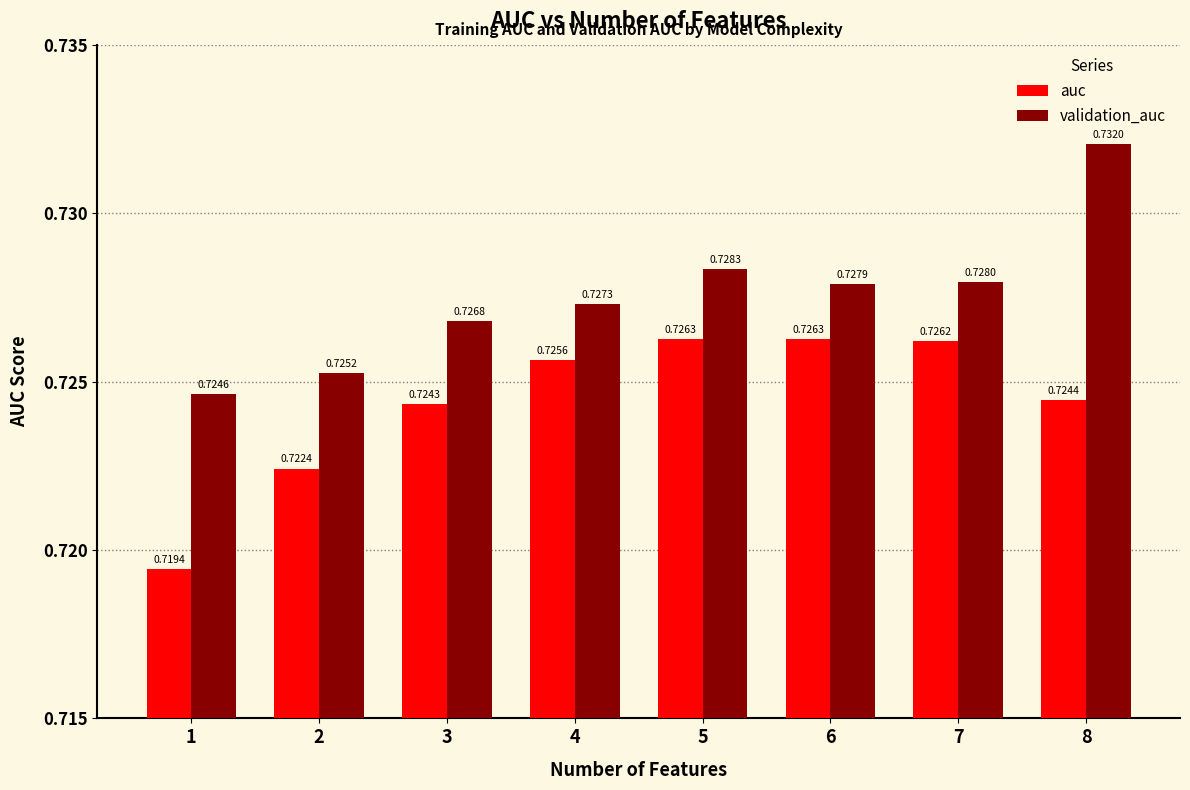

List the labels in order of validation_auc value, largest first.

8, 5, 7, 6, 4, 3, 2, 1